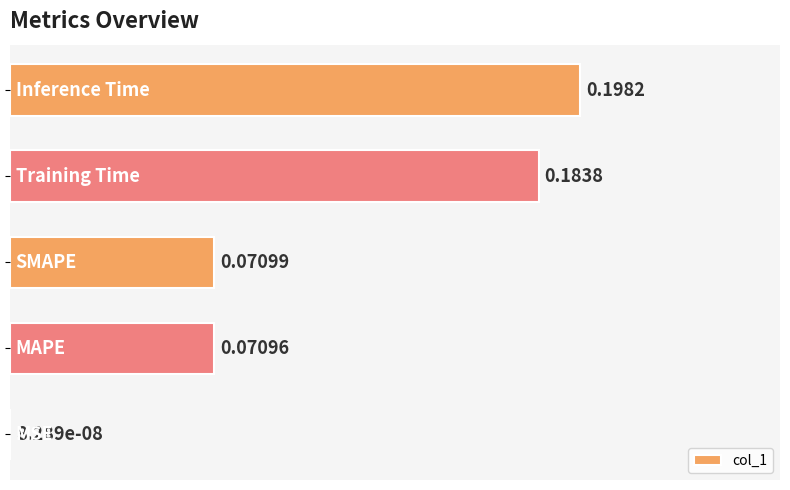

Are the bars horizontal?

Yes